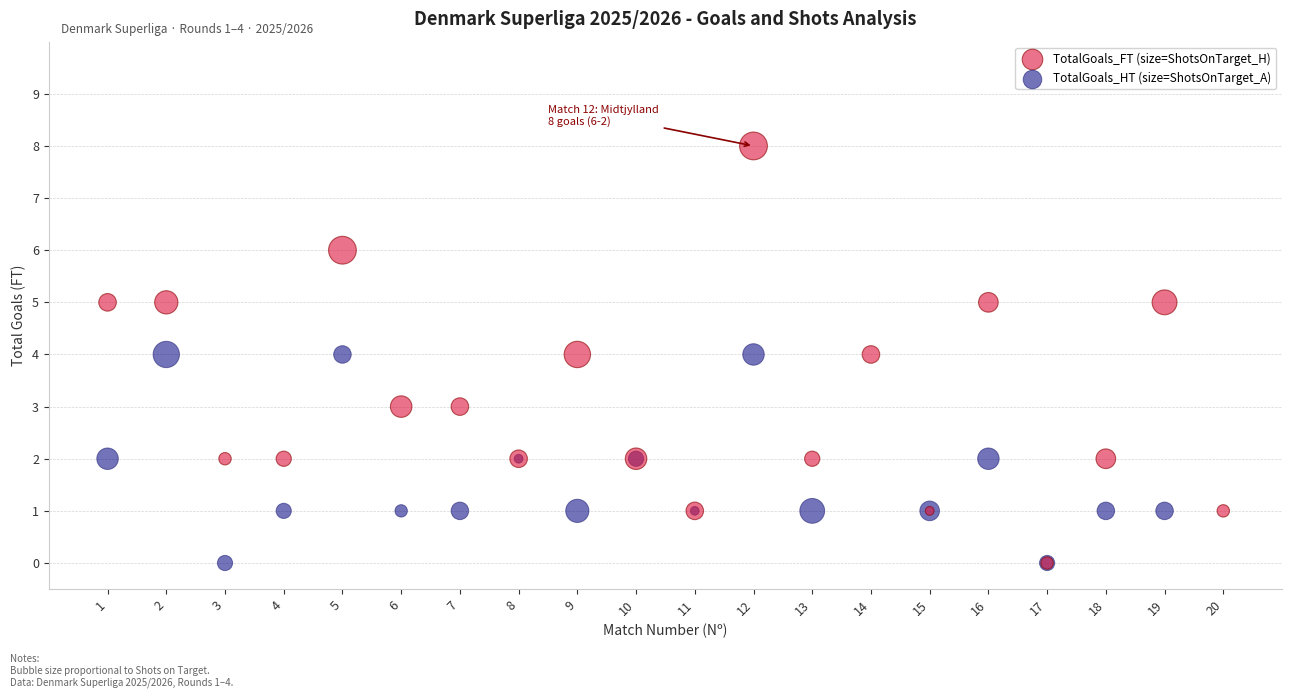

Which series reaches the maximum Y coordinate?

TotalGoals_FT (size=ShotsOnTarget_H)